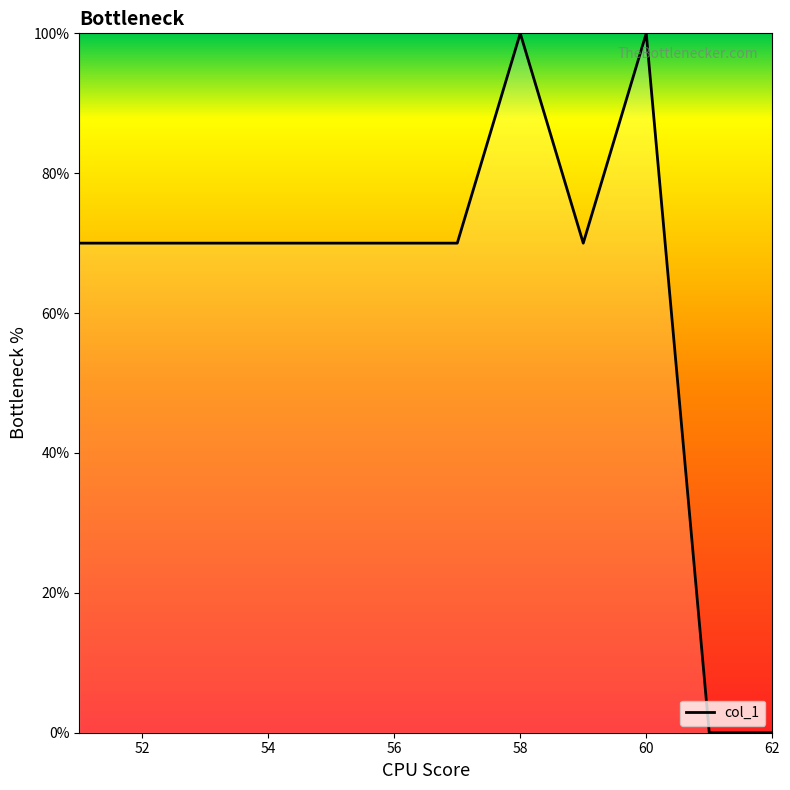

Is this an area chart (filled region under the line)?

No